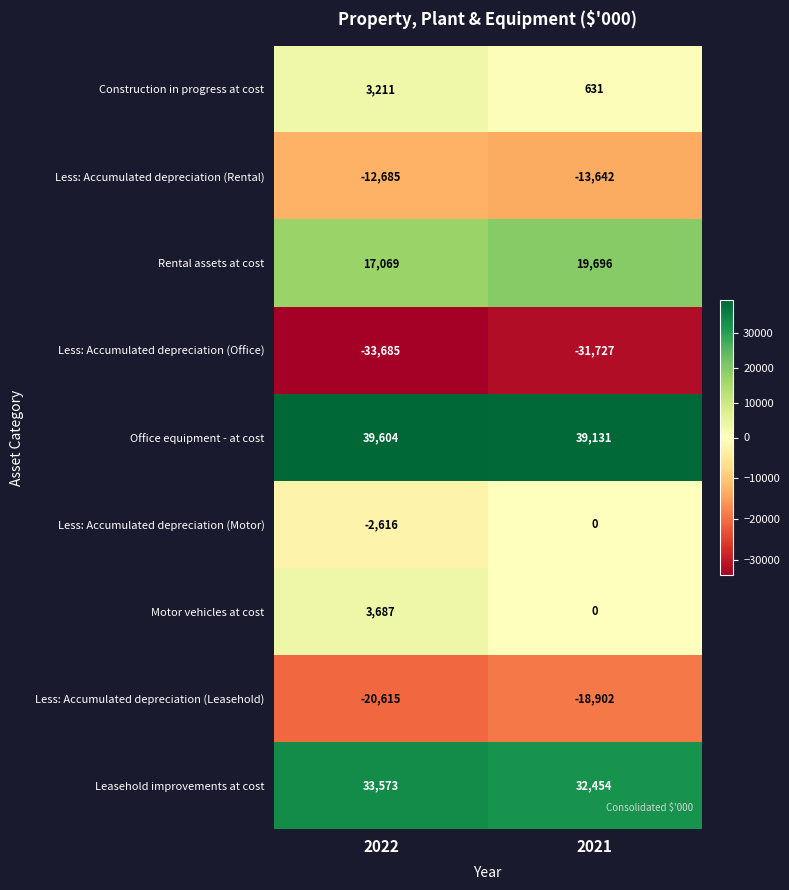

Reading left to right, what are all the values shown in this chart?

Construction in progress at cost: 2022=3211	2021=631
Less: Accumulated depreciation (Rental): 2022=-12685	2021=-13642
Rental assets at cost: 2022=17069	2021=19696
Less: Accumulated depreciation (Office): 2022=-33685	2021=-31727
Office equipment - at cost: 2022=39604	2021=39131
Less: Accumulated depreciation (Motor): 2022=-2616	2021=0
Motor vehicles at cost: 2022=3687	2021=0
Less: Accumulated depreciation (Leasehold): 2022=-20615	2021=-18902
Leasehold improvements at cost: 2022=33573	2021=32454